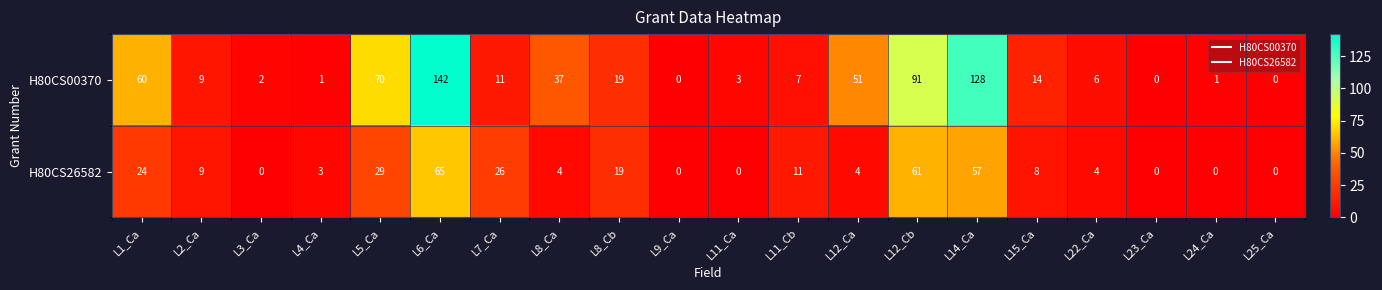

Which series has the largest total across all categories?

H80CS00370